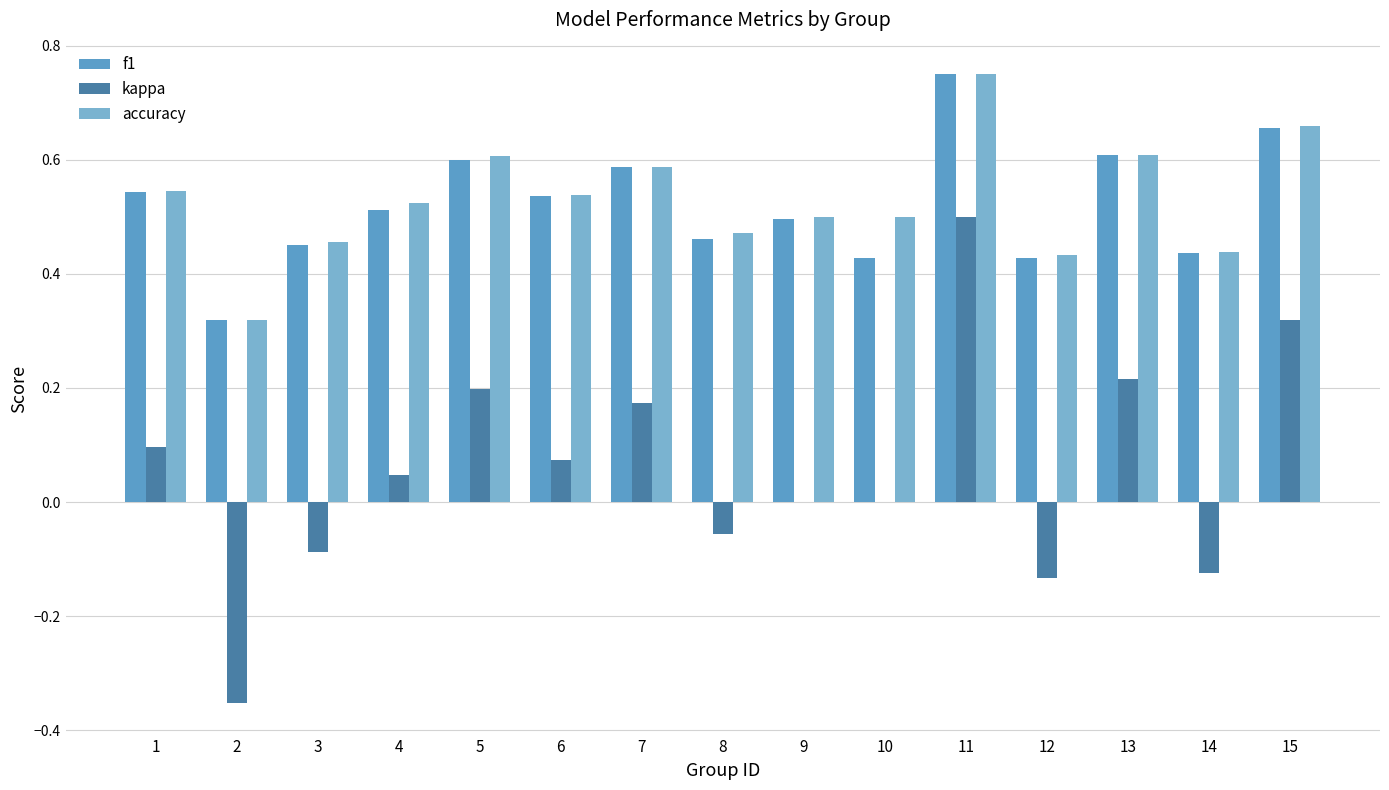

Count the number of data series in this chart.

3